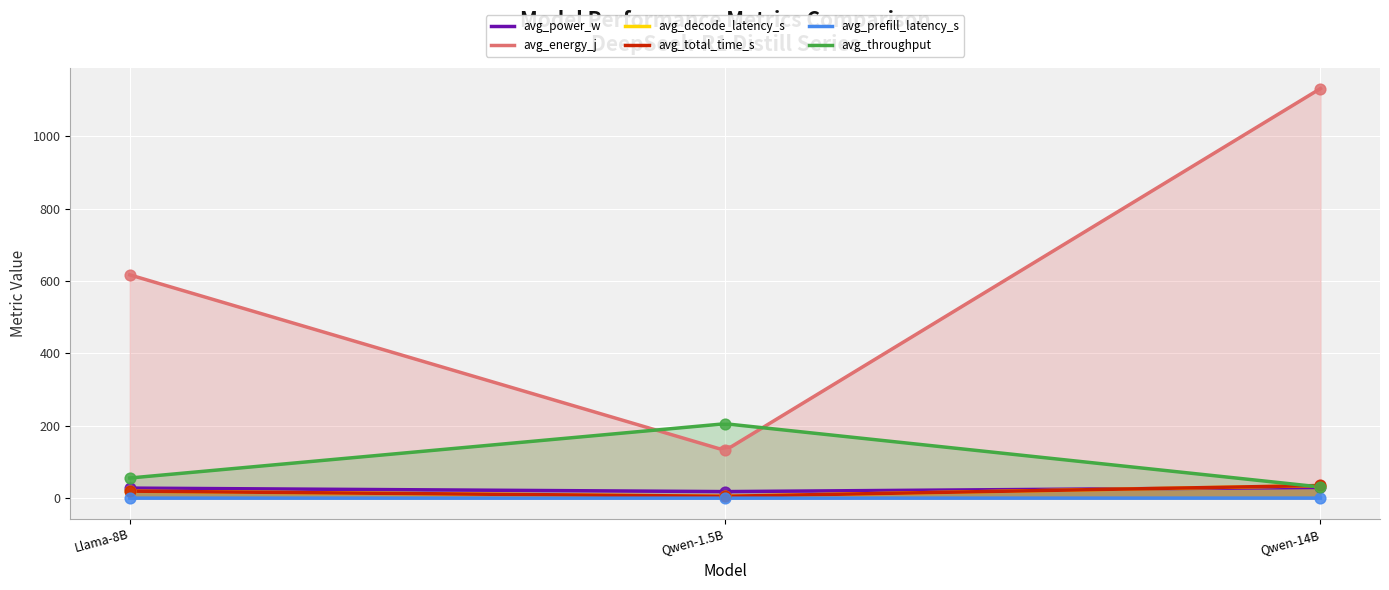

Which series reaches the minimum Y coordinate?

avg_prefill_latency_s